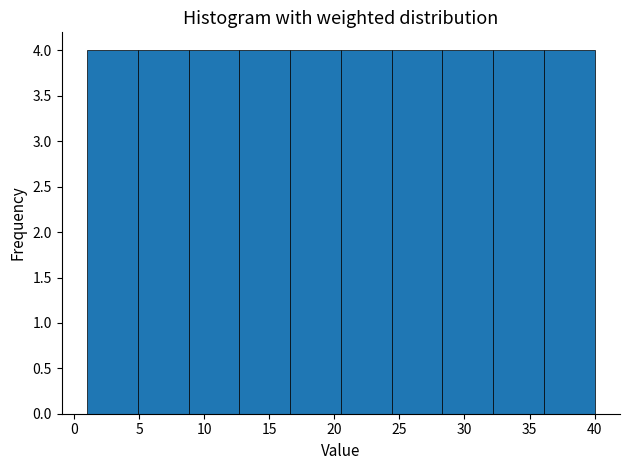

Reading left to right, list every bar in this chart as the range it spans on the x-axis followed by its height. Neither the bar edges nor the heights are printed on the chart, so give them approximately, as read against the axes.

1.0 to 4.9: 4
4.9 to 8.8: 4
8.8 to 12.7: 4
12.7 to 16.6: 4
16.6 to 20.5: 4
20.5 to 24.4: 4
24.4 to 28.3: 4
28.3 to 32.2: 4
32.2 to 36.1: 4
36.1 to 40.0: 4